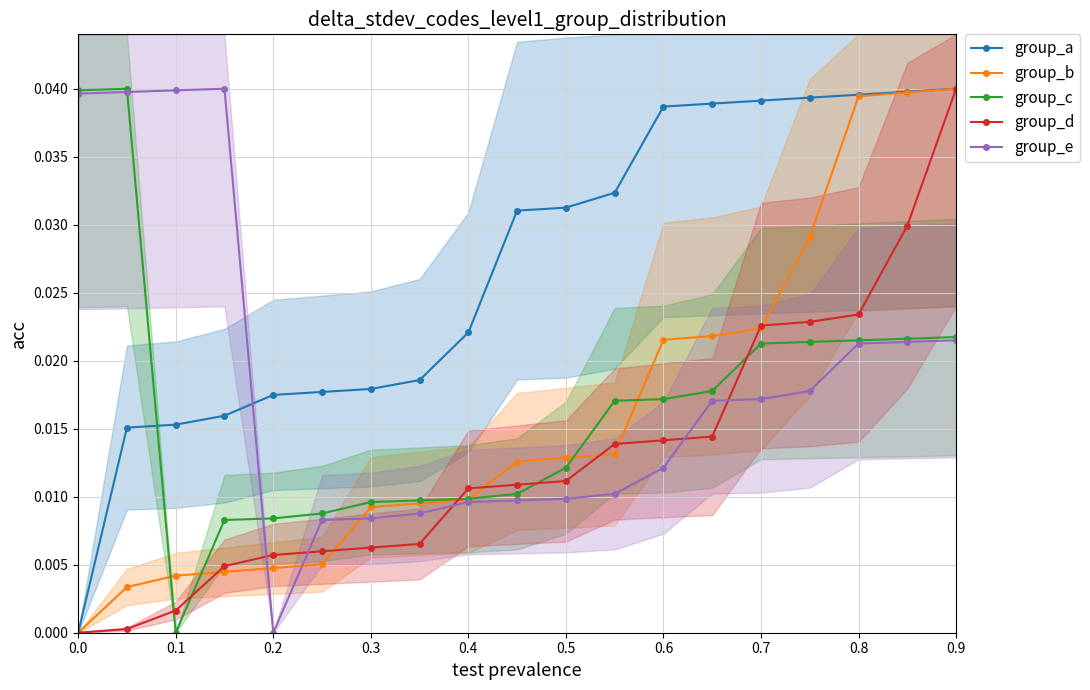

True or false: group_e and group_a cross at least once.

True